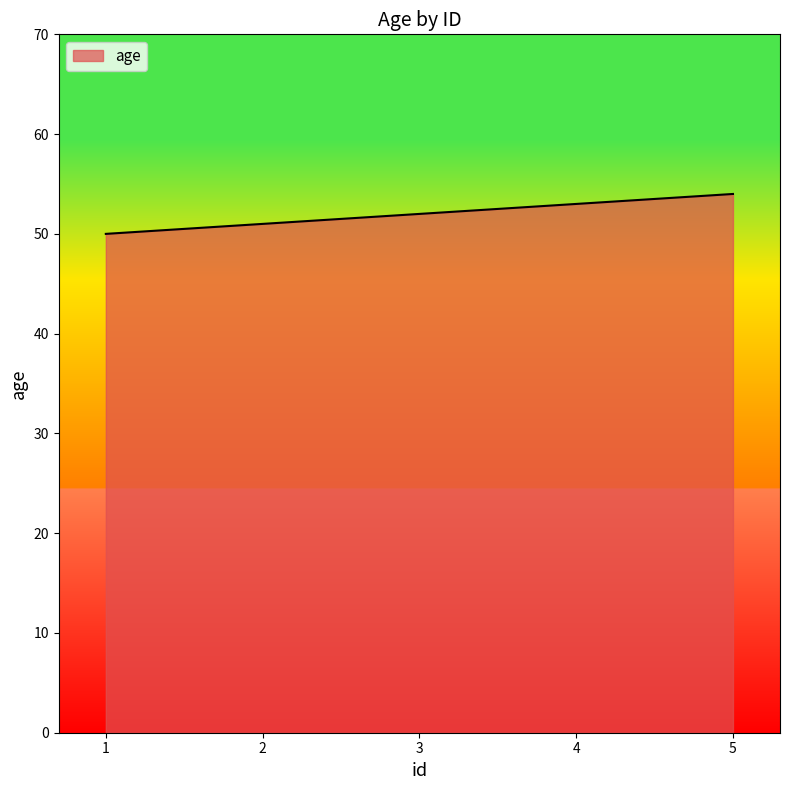

Does the chart have visible grid lines?

No